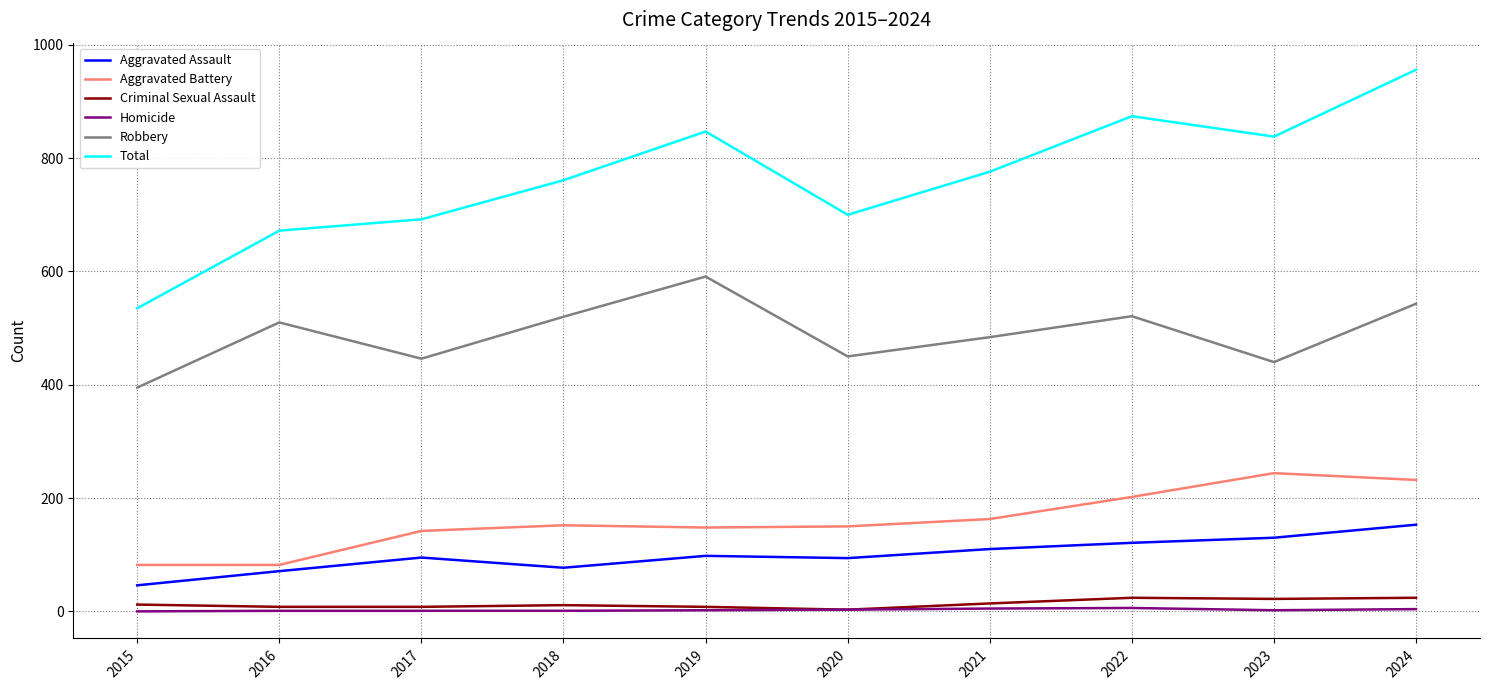

How many Homicide values are between 1 and 4?

7